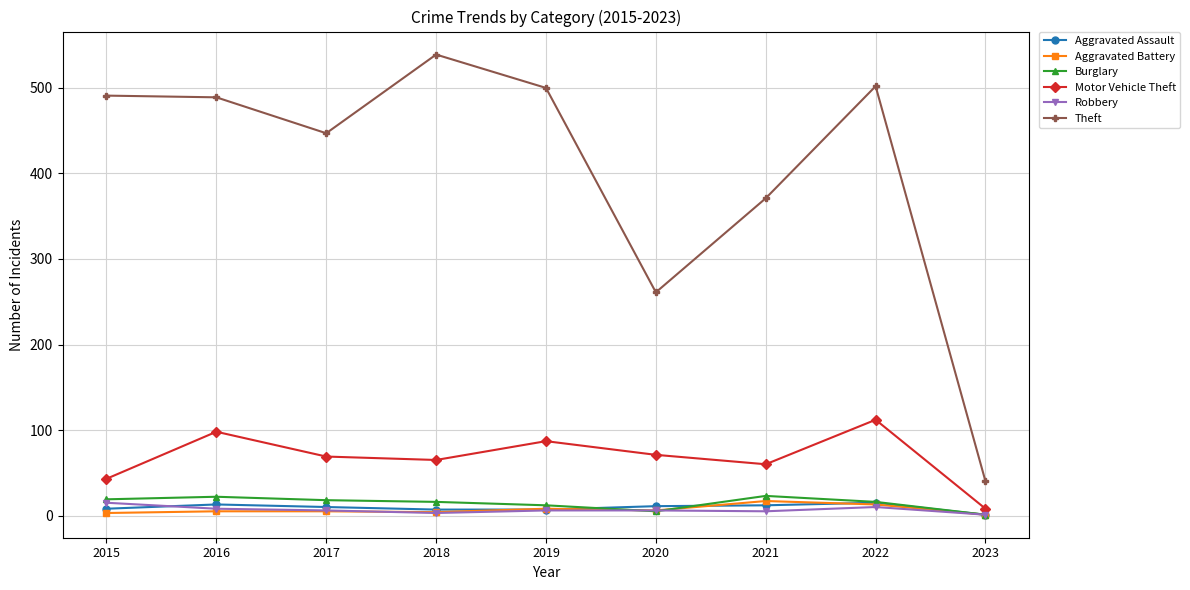

True or false: Motor Vehicle Theft and Robbery intersect in this chart.

False